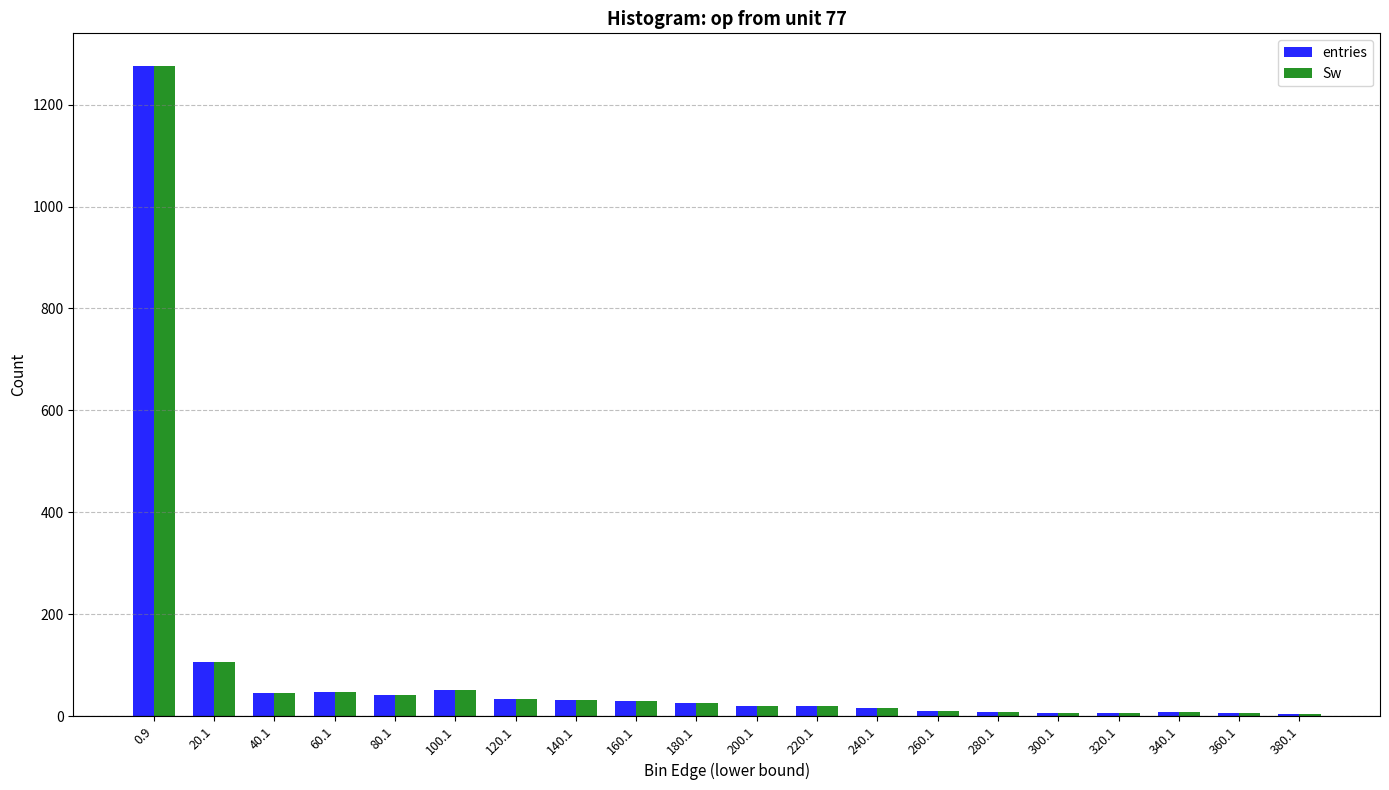

True or false: entries has a value of 15 at 240.1.

True